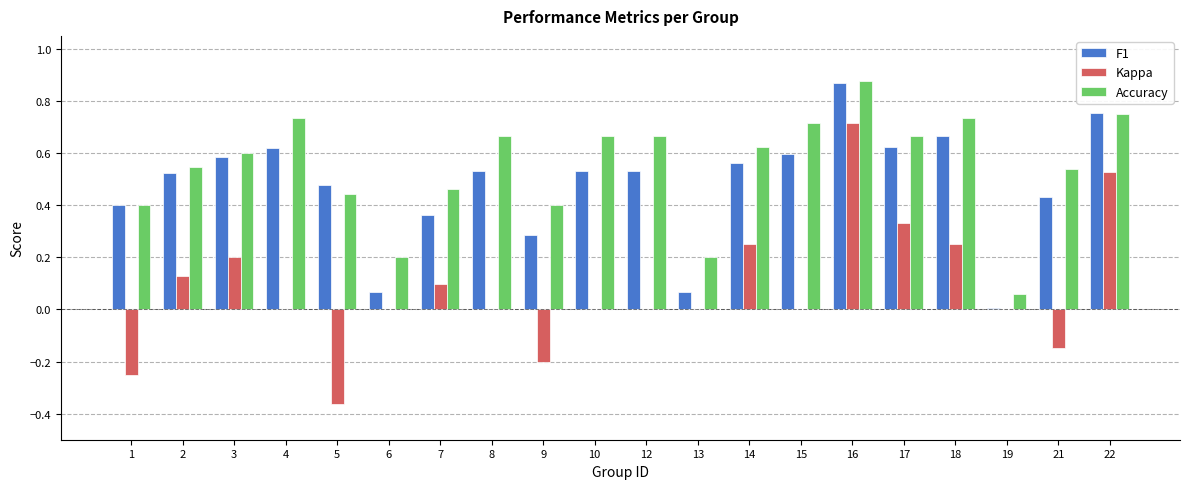

True or false: Kappa has a value of -0.6 at 4.

False